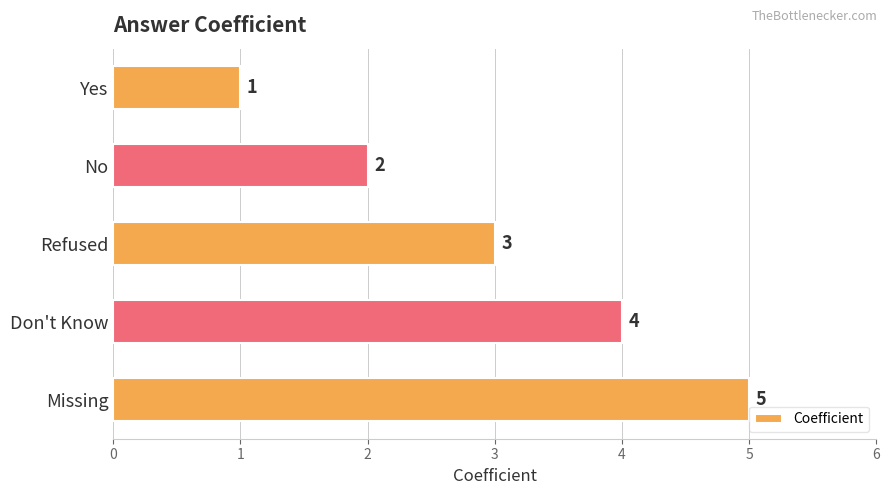

Does the chart contain stacked bars?

No